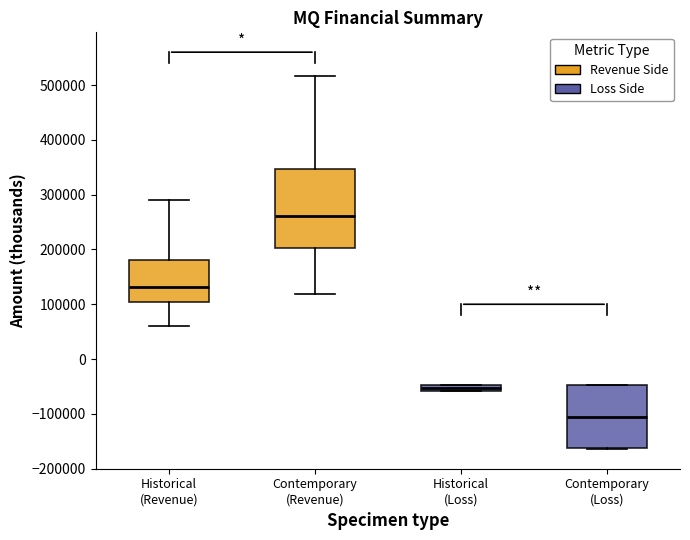

Comparing the boxes themselves (not the whiskers), which one is the tallest?

Contemporary (Revenue)